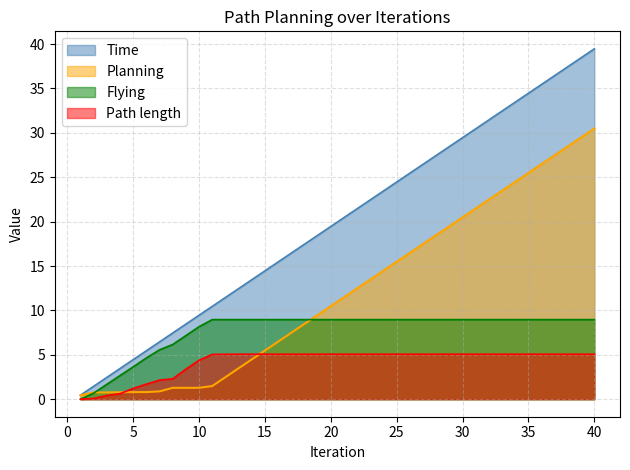

Where do Planning and Path length first cross each other?

4 and 5